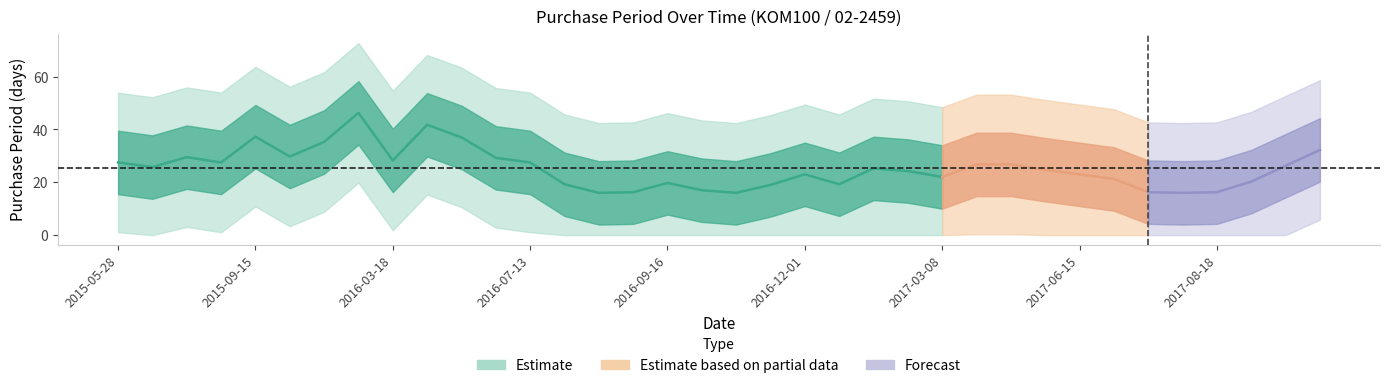

What is the value of the 28th point from the left?

34